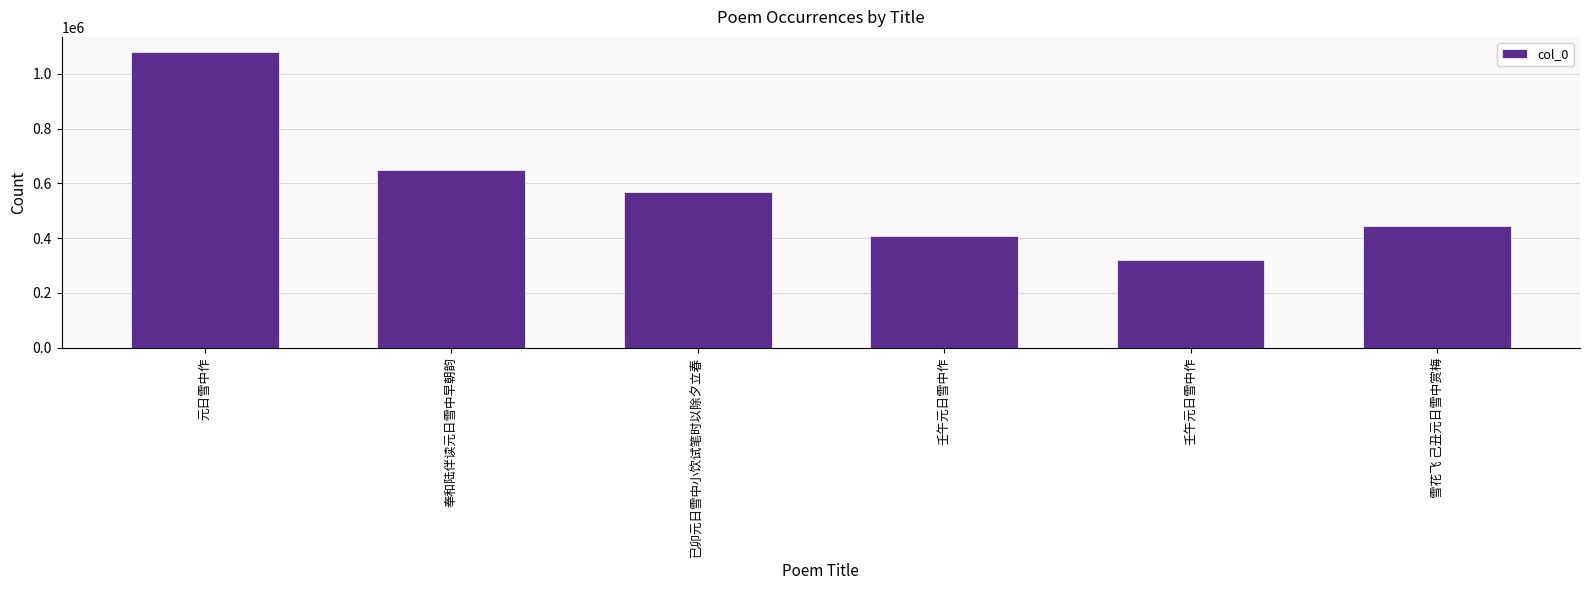

How many data points are less than 569599?

3